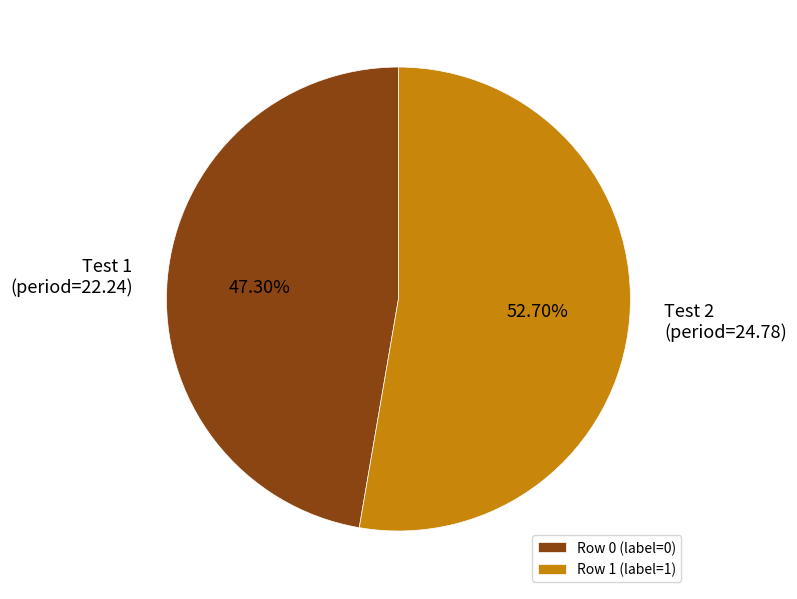

Is Row 1 the majority of the pie?

Yes